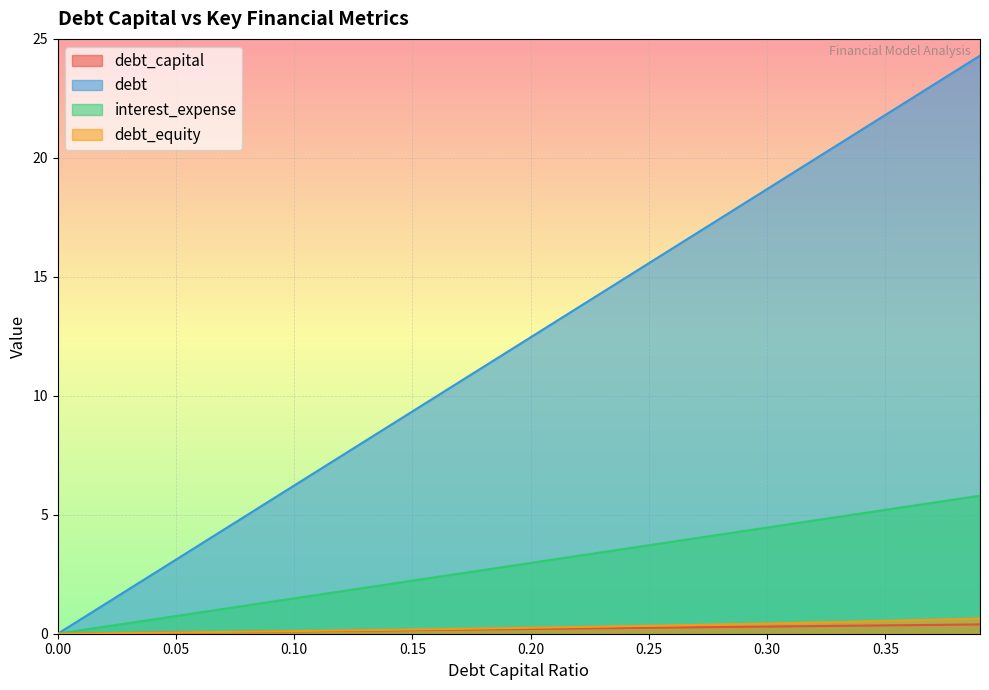

Between 0.15 and 0.14, which is larger?

0.15